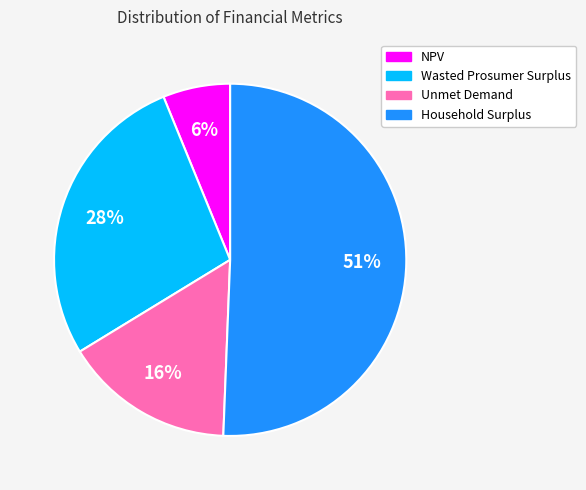

Combined, do NPV and Unmet Demand account for over 50%?

No